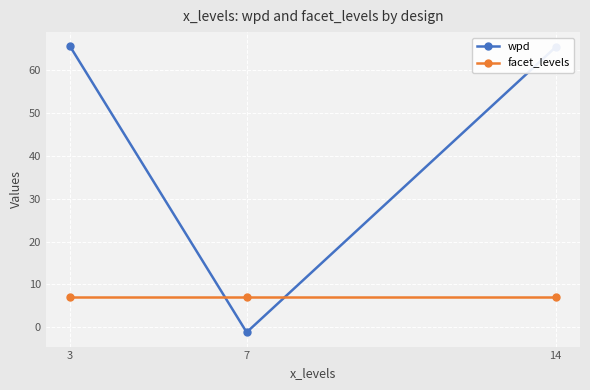

What is the average value of the facet_levels series?

7.0